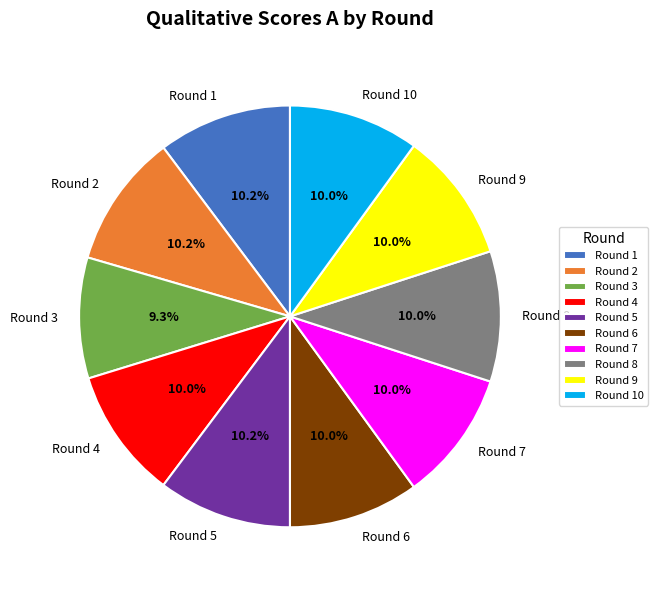

What percentage do Round 2 and Round 10 together represent?

20.2%